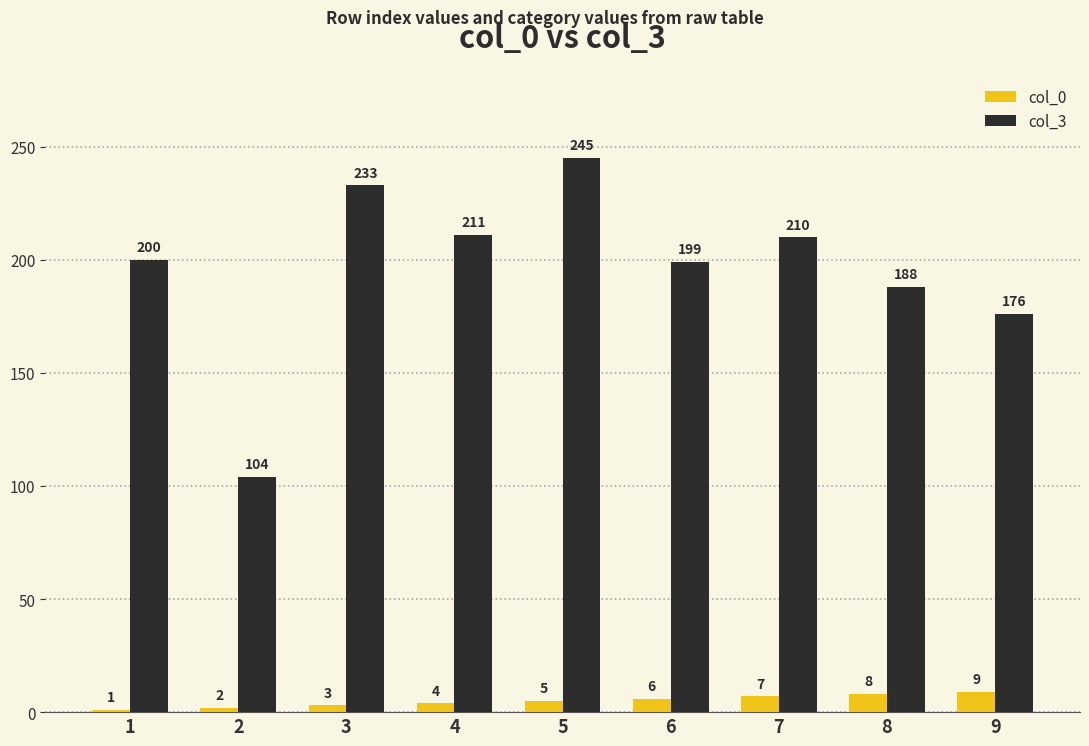

What is the greatest value displayed?

245